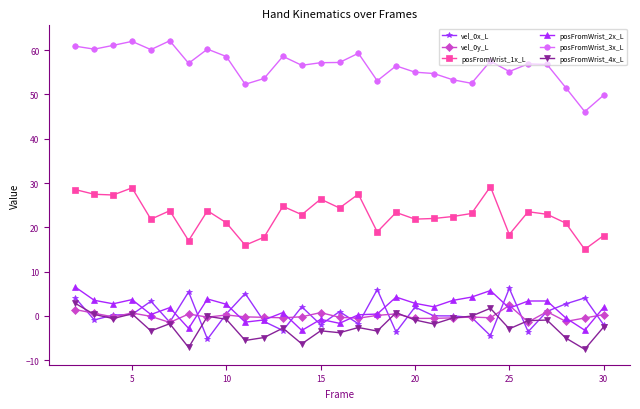

Which series has the largest total across all categories?

posFromWrist_3x_L